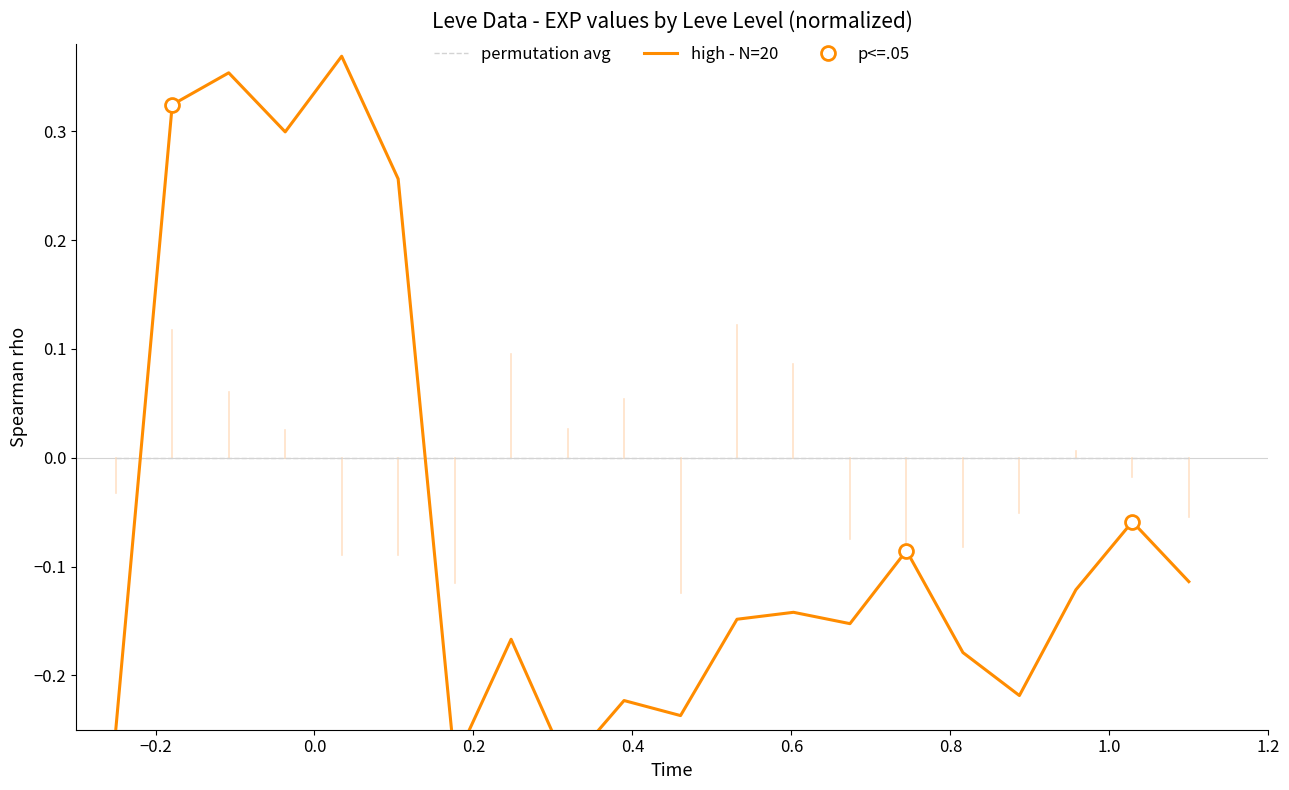

True or false: high - N=20 has more than 0 interior local peaks.

True